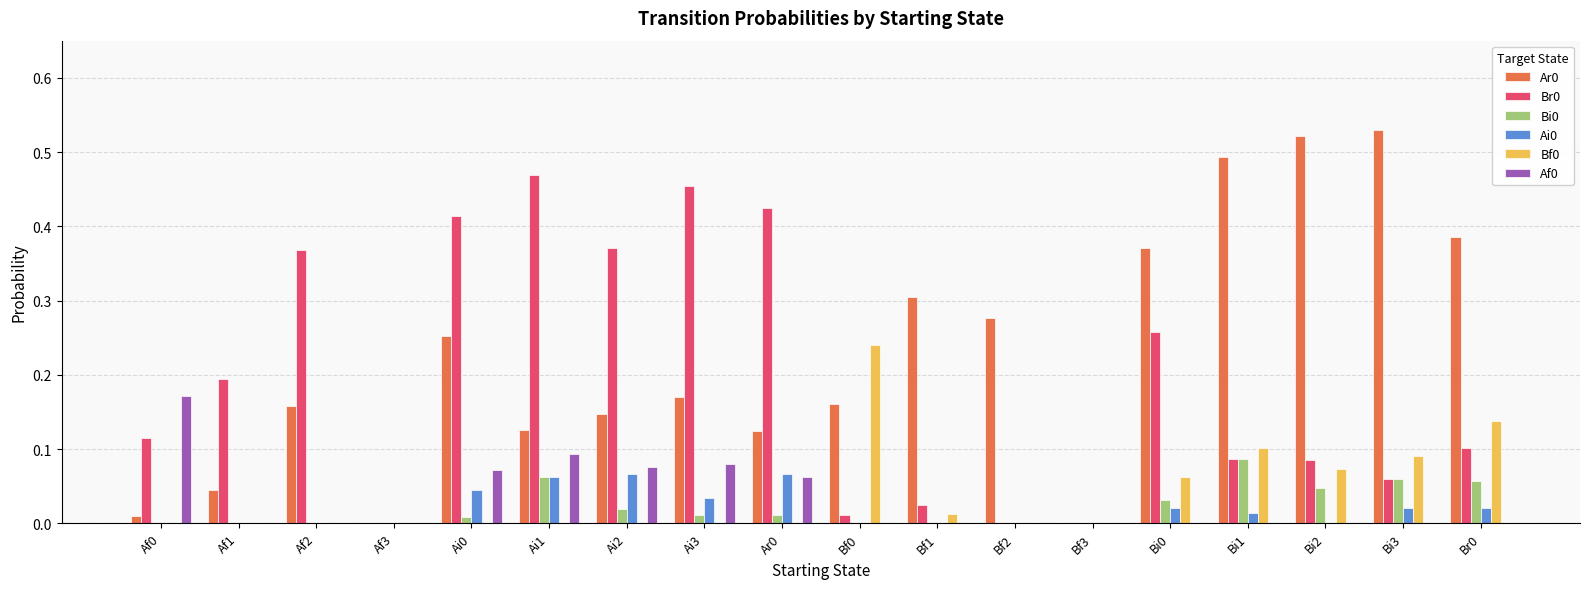

The Bf0 series shows 0.2 at Bi1. True or false?

False